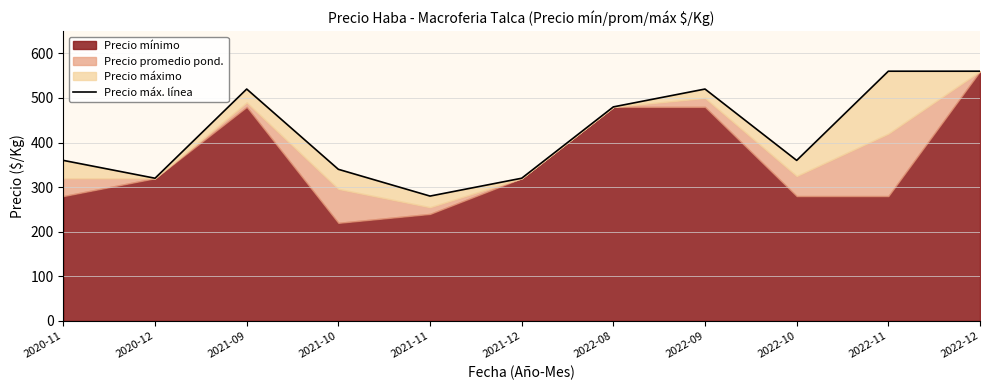

Reading right to left, transcribe all the data shown in this chart.

2022-12=560	2022-11=560	2022-10=360	2022-09=520	2022-08=480	2021-12=320	2021-11=280	2021-10=340	2021-09=520	2020-12=320	2020-11=360